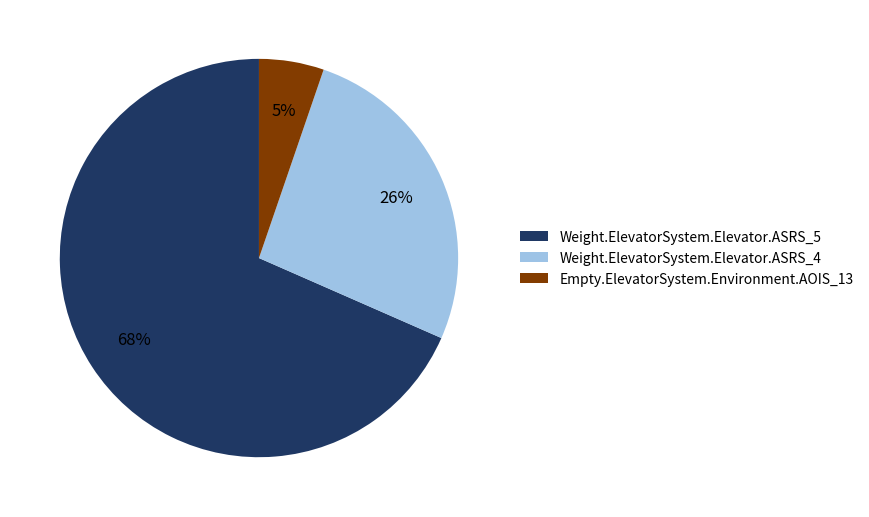

How many slices are in this pie chart?

3